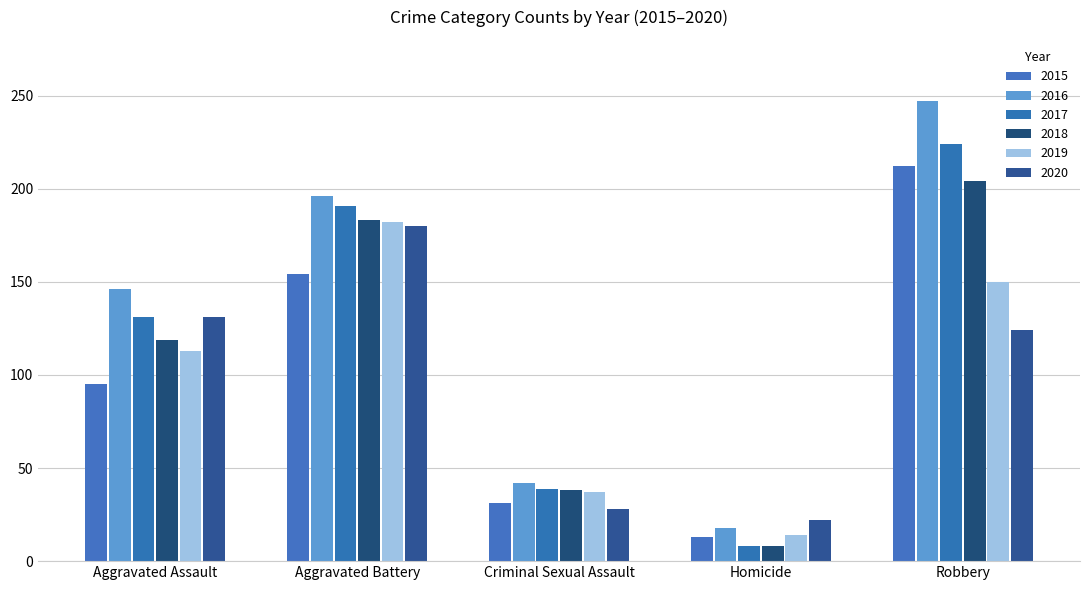

How many groups of bars are there?

5